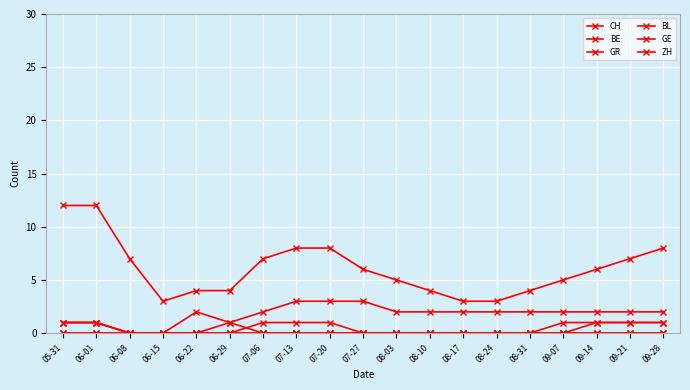

What is the sum of all GR values?

6